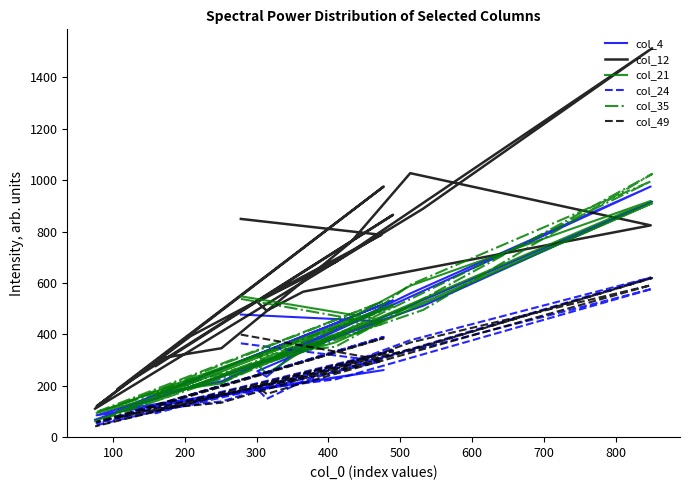

What is the average value of the col_21 series?

383